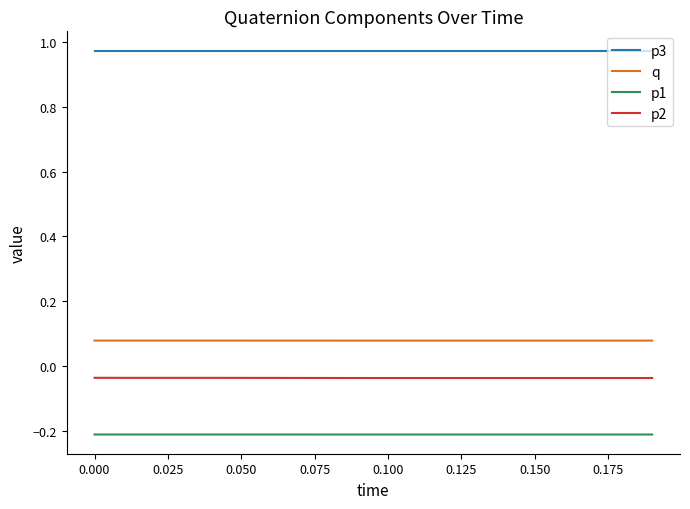

Which series has the largest total across all categories?

p3